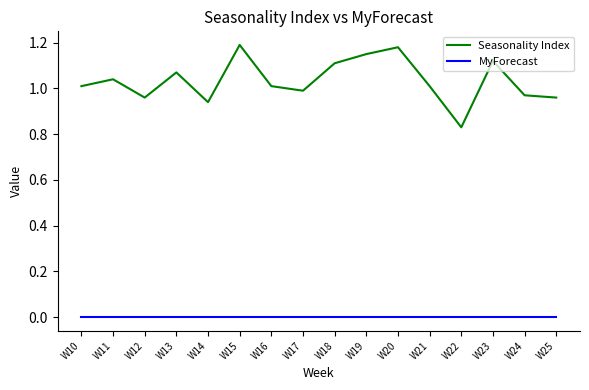

At W16, list the series in order from largest to smallest.

Seasonality Index, MyForecast